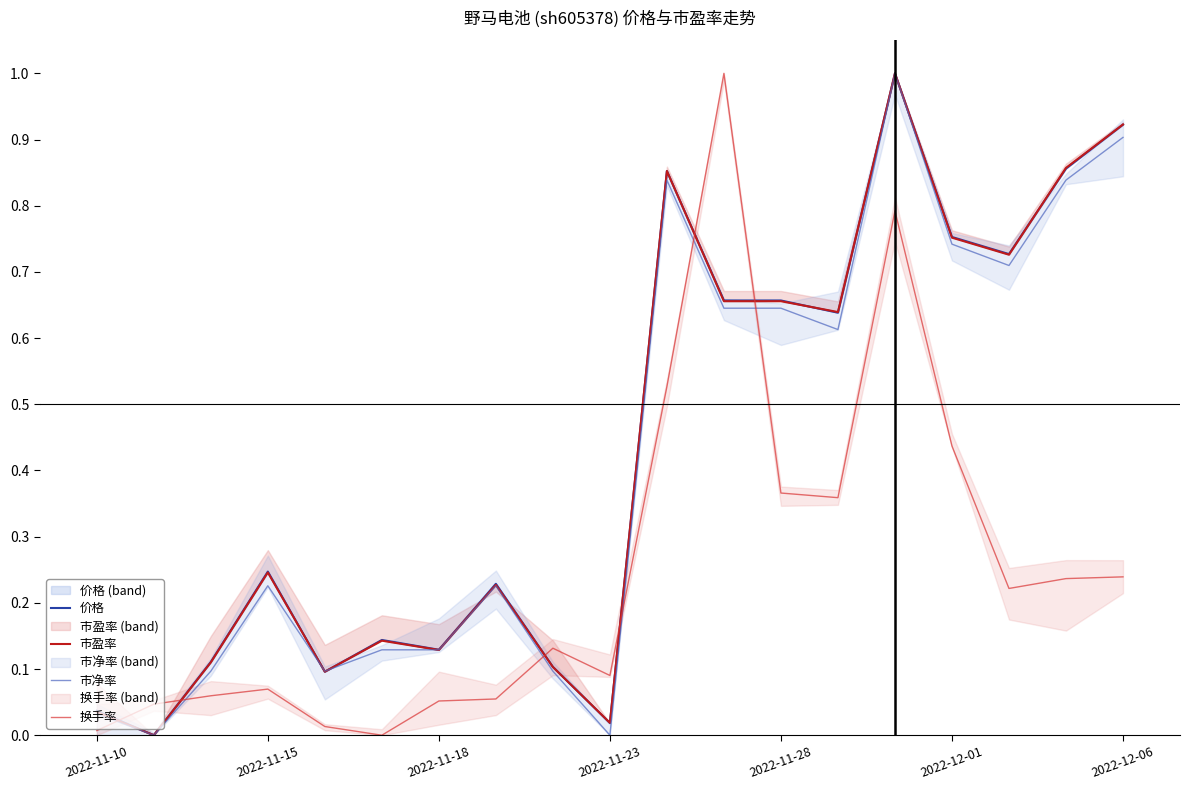

Which category has the highest value in the 市净率 series?

14